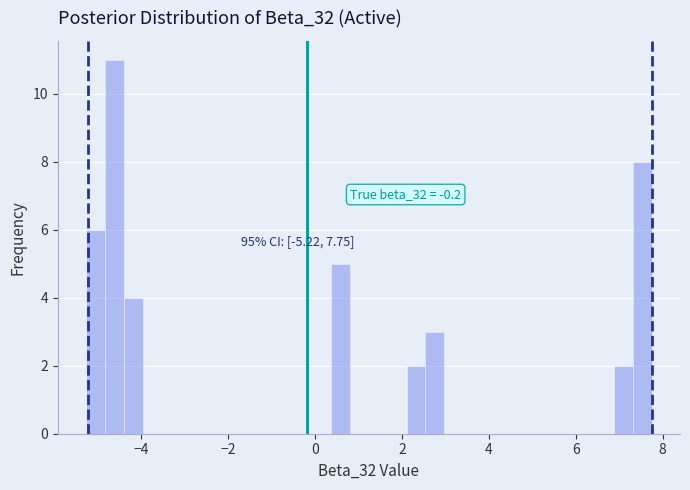

Read against the x-axis, roughly where is the centre of the tallest bar?

-4.6